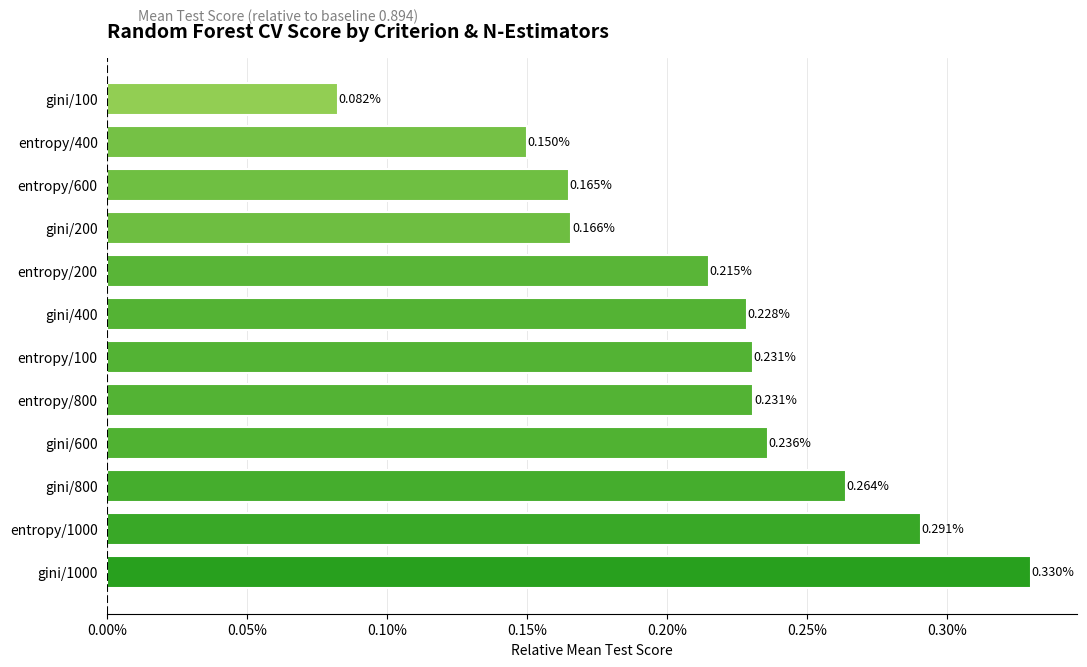

What is the sum of the values at entropy/1000 and entropy/400?

0.4